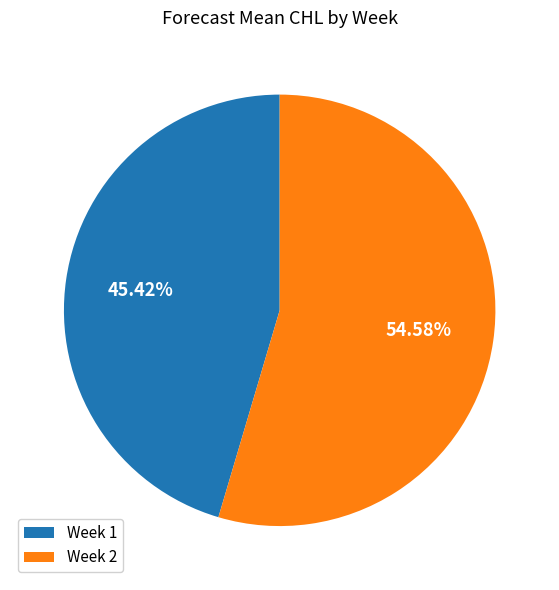

Approximately how many times larger is the value at Week 1 compared to Week 2?

0.8